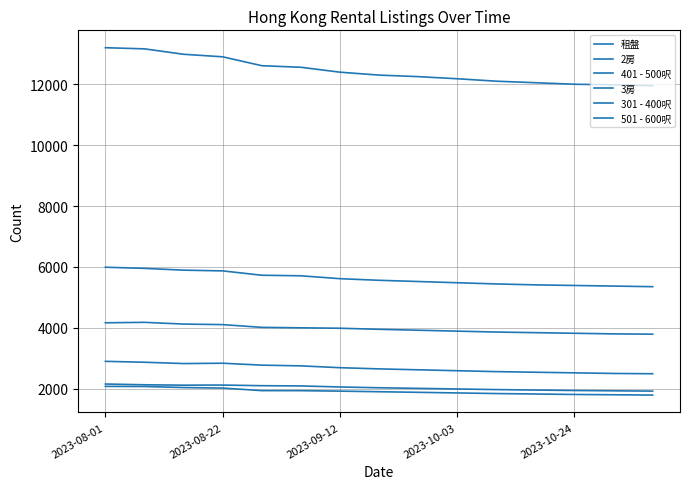

How many lines are shown in the chart?

6